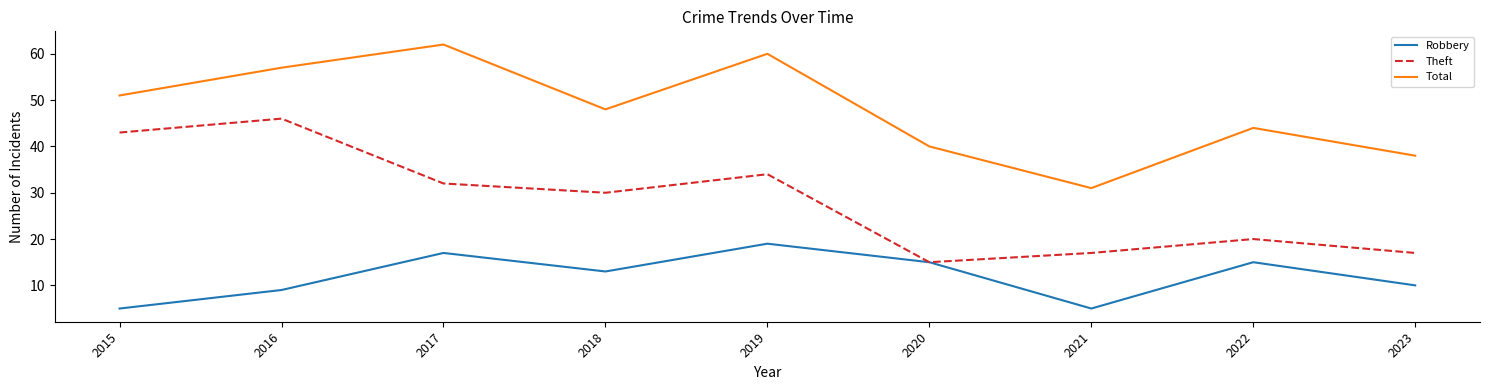

What is the spread (max minus min) of values at 2018?

35